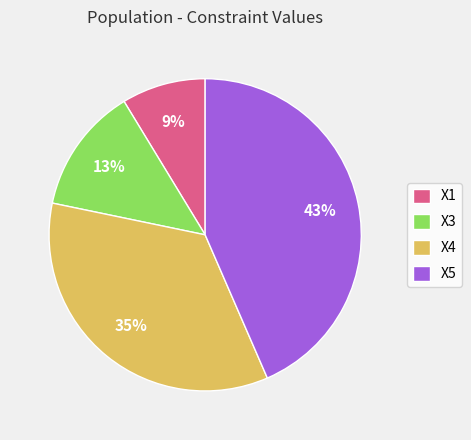

Is there any slice that represents more than half of the pie?

No